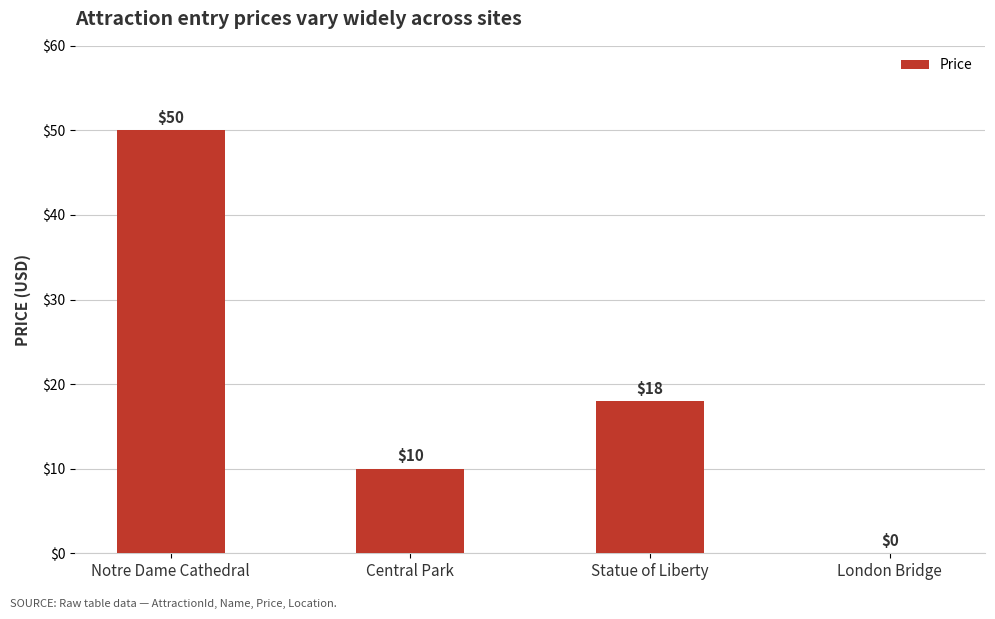

The chart shows a value of 18 at Statue of Liberty. True or false?

True